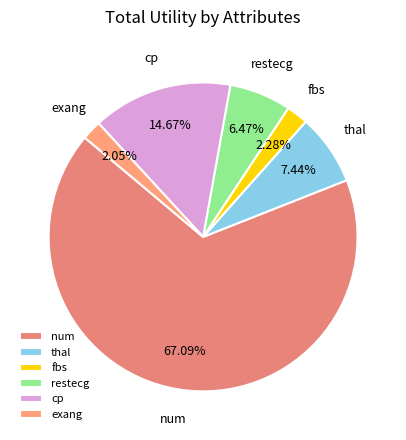

Does num account for over 50% of the chart?

Yes